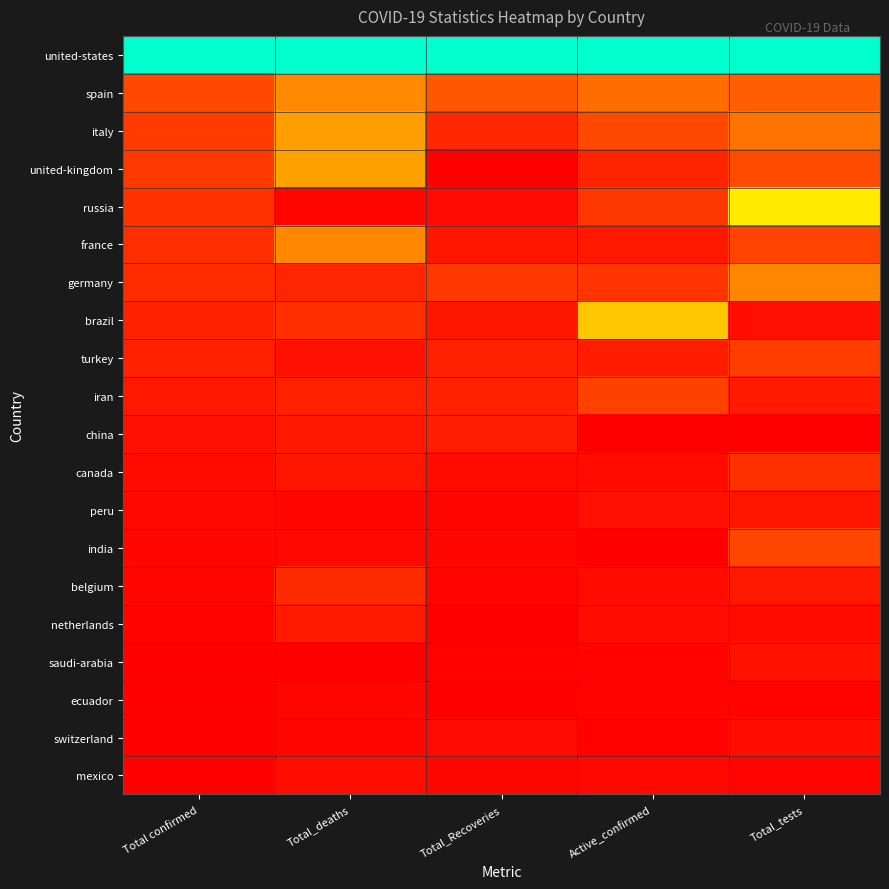

Which series has the largest range (max minus min)?

russia